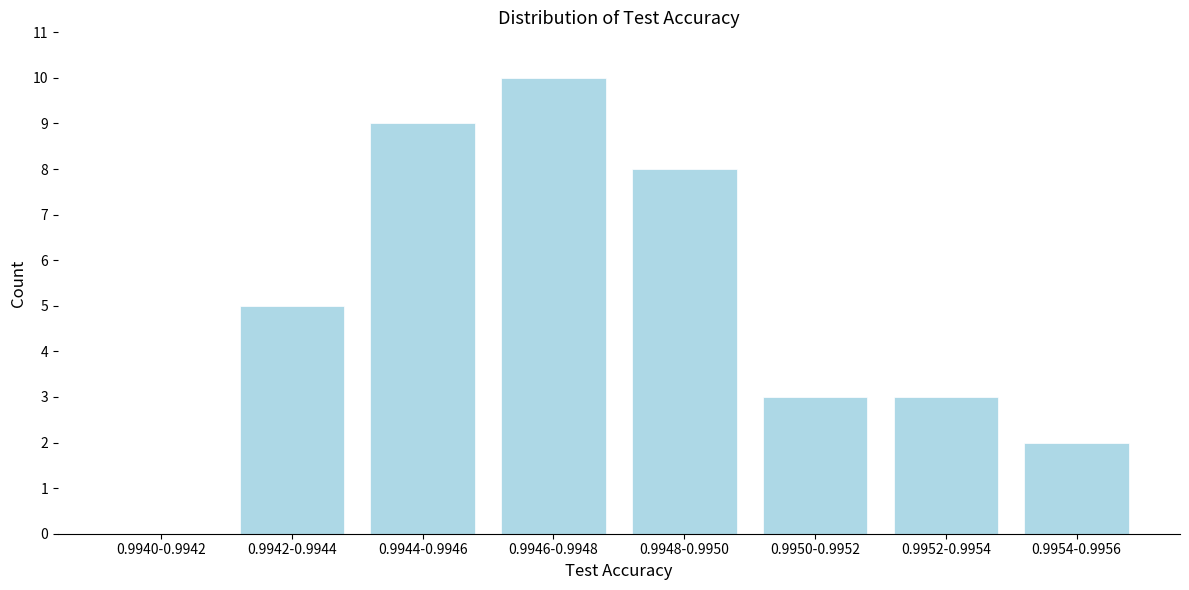

Reading right to left, list all the values displayed in this chart.

0.9954-0.9956=2	0.9952-0.9954=3	0.9950-0.9952=3	0.9948-0.9950=8	0.9946-0.9948=10	0.9944-0.9946=9	0.9942-0.9944=5	0.9940-0.9942=0